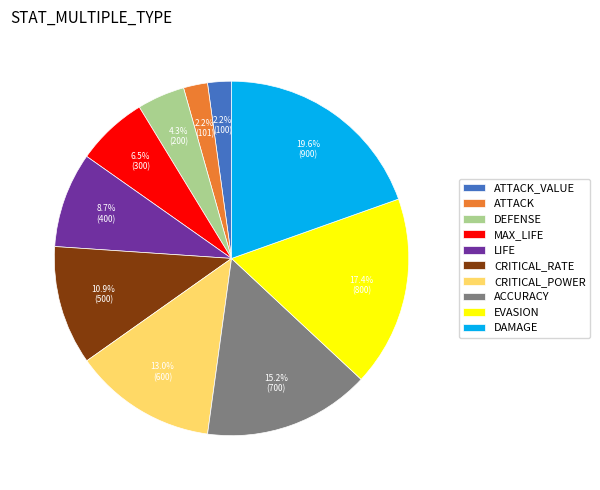

What percentage is the DEFENSE slice, to the nearest percent?

4%